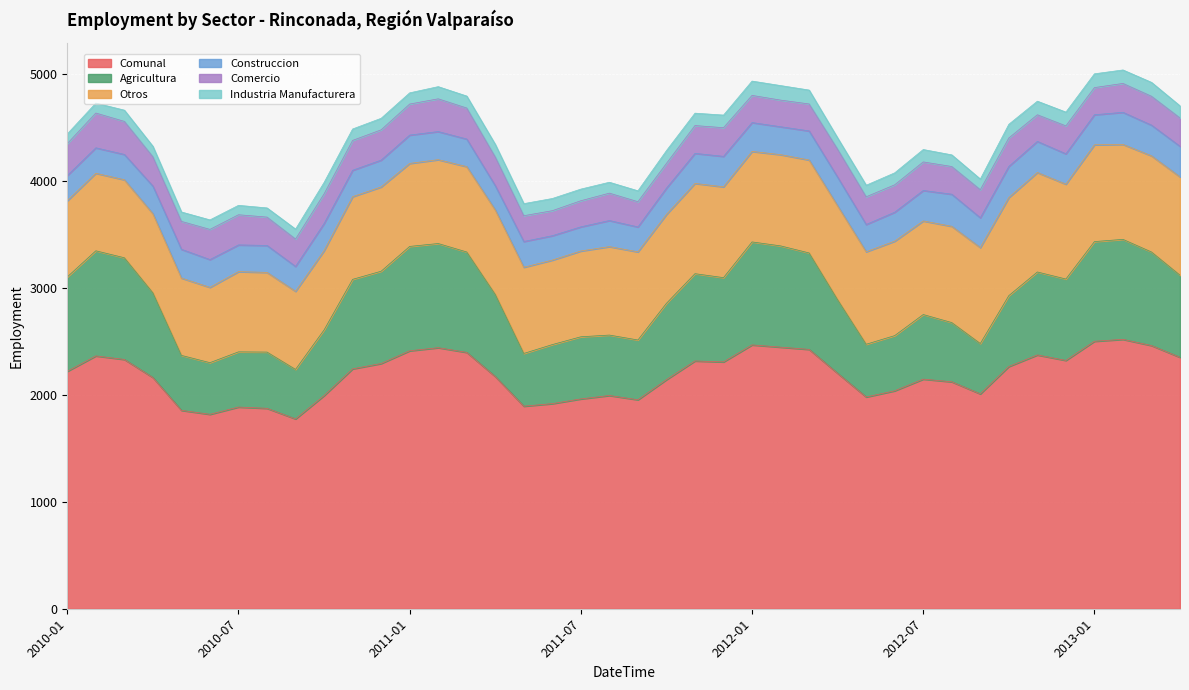

Reading right to left, what are all the values shown in this chart?

Comunal: 2013-04=2351	2013-03=2461	2013-02=2519	2013-01=2501	2012-12=2322	2012-11=2373	2012-10=2265	2012-09=2009	2012-08=2122	2012-07=2147	2012-06=2038	2012-05=1980	2012-04=2201	2012-03=2425	2012-02=2446	2012-01=2467	2011-12=2308	2011-11=2317	2011-10=2142	2011-09=1954	2011-08=1994	2011-07=1962	2011-06=1918	2011-05=1894	2011-04=2171	2011-03=2397	2011-02=2441	2011-01=2412	2010-12=2293	2010-11=2243	2010-10=1993	2010-09=1775	2010-08=1874	2010-07=1886	2010-06=1818	2010-05=1855	2010-04=2162	2010-03=2331	2010-02=2364	2010-01=2220
Agricultura: 2013-04=768	2013-03=875	2013-02=935	2013-01=932	2012-12=761	2012-11=776	2012-10=663	2012-09=471	2012-08=554	2012-07=604	2012-06=516	2012-05=493	2012-04=688	2012-03=902	2012-02=947	2012-01=963	2011-12=788	2011-11=816	2011-10=714	2011-09=559	2011-08=565	2011-07=581	2011-06=552	2011-05=493	2011-04=768	2011-03=939	2011-02=974	2011-01=976	2010-12=863	2010-11=837	2010-10=614	2010-09=463	2010-08=526	2010-07=516	2010-06=483	2010-05=514	2010-04=792	2010-03=951	2010-02=983	2010-01=883
Otros: 2013-04=919	2013-03=899	2013-02=888	2013-01=905	2012-12=887	2012-11=930	2012-10=917	2012-09=897	2012-08=900	2012-07=875	2012-06=883	2012-05=865	2012-04=878	2012-03=869	2012-02=853	2012-01=846	2011-12=849	2011-11=844	2011-10=831	2011-09=824	2011-08=827	2011-07=802	2011-06=790	2011-05=806	2011-04=790	2011-03=798	2011-02=784	2011-01=776	2010-12=788	2010-11=773	2010-10=741	2010-09=730	2010-08=745	2010-07=750	2010-06=704	2010-05=723	2010-04=740	2010-03=729	2010-02=725	2010-01=712
Construccion: 2013-04=286	2013-03=287	2013-02=300	2013-01=281	2012-12=284	2012-11=291	2012-10=291	2012-09=279	2012-08=300	2012-07=285	2012-06=271	2012-05=255	2012-04=268	2012-03=272	2012-02=261	2012-01=270	2011-12=285	2011-11=281	2011-10=246	2011-09=233	2011-08=244	2011-07=226	2011-06=228	2011-05=241	2011-04=227	2011-03=258	2011-02=263	2011-01=265	2010-12=251	2010-11=247	2010-10=254	2010-09=233	2010-08=252	2010-07=250	2010-06=260	2010-05=269	2010-04=258	2010-03=237	2010-02=238	2010-01=236
Comercio: 2013-04=265	2013-03=270	2013-02=270	2013-01=254	2012-12=261	2012-11=249	2012-10=266	2012-09=262	2012-08=259	2012-07=267	2012-06=256	2012-05=259	2012-04=261	2012-03=252	2012-02=249	2012-01=254	2011-12=268	2011-11=260	2011-10=231	2011-09=236	2011-08=256	2011-07=244	2011-06=234	2011-05=241	2011-04=268	2011-03=290	2011-02=306	2011-01=290	2010-12=283	2010-11=279	2010-10=277	2010-09=256	2010-08=265	2010-07=282	2010-06=282	2010-05=261	2010-04=274	2010-03=309	2010-02=325	2010-01=298
Industria Manufacturera: 2013-04=113	2013-03=130	2013-02=126	2013-01=129	2012-12=129	2012-11=127	2012-10=128	2012-09=100	2012-08=109	2012-07=116	2012-06=112	2012-05=108	2012-04=106	2012-03=130	2012-02=136	2012-01=134	2011-12=118	2011-11=116	2011-10=120	2011-09=102	2011-08=102	2011-07=109	2011-06=114	2011-05=113	2011-04=118	2011-03=112	2011-02=114	2011-01=105	2010-12=108	2010-11=107	2010-10=107	2010-09=93	2010-08=86	2010-07=88	2010-06=89	2010-05=88	2010-04=98	2010-03=105	2010-02=93	2010-01=91